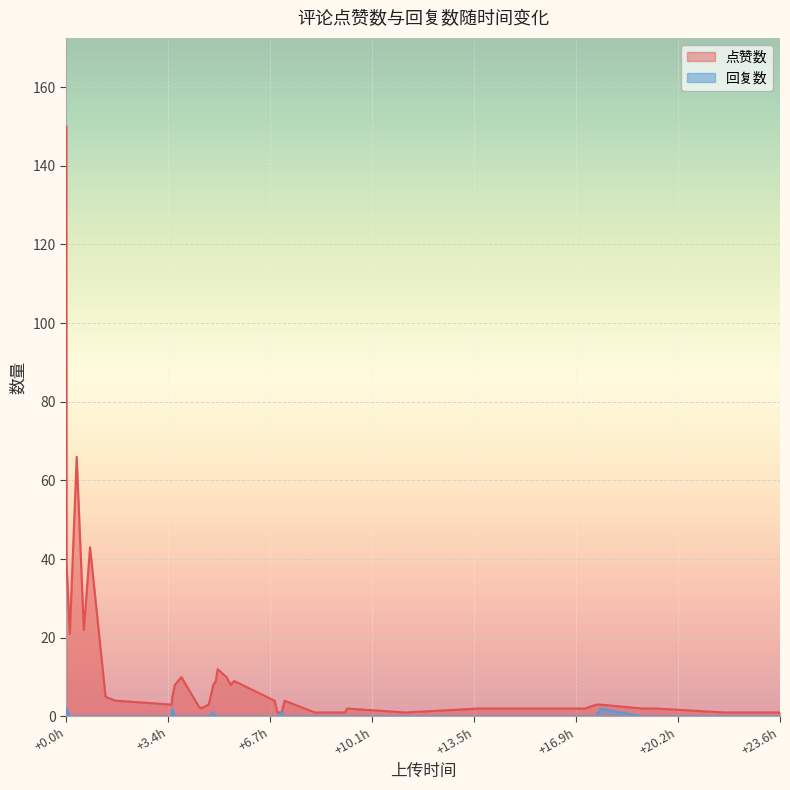

Which series has the largest total across all categories?

点赞数